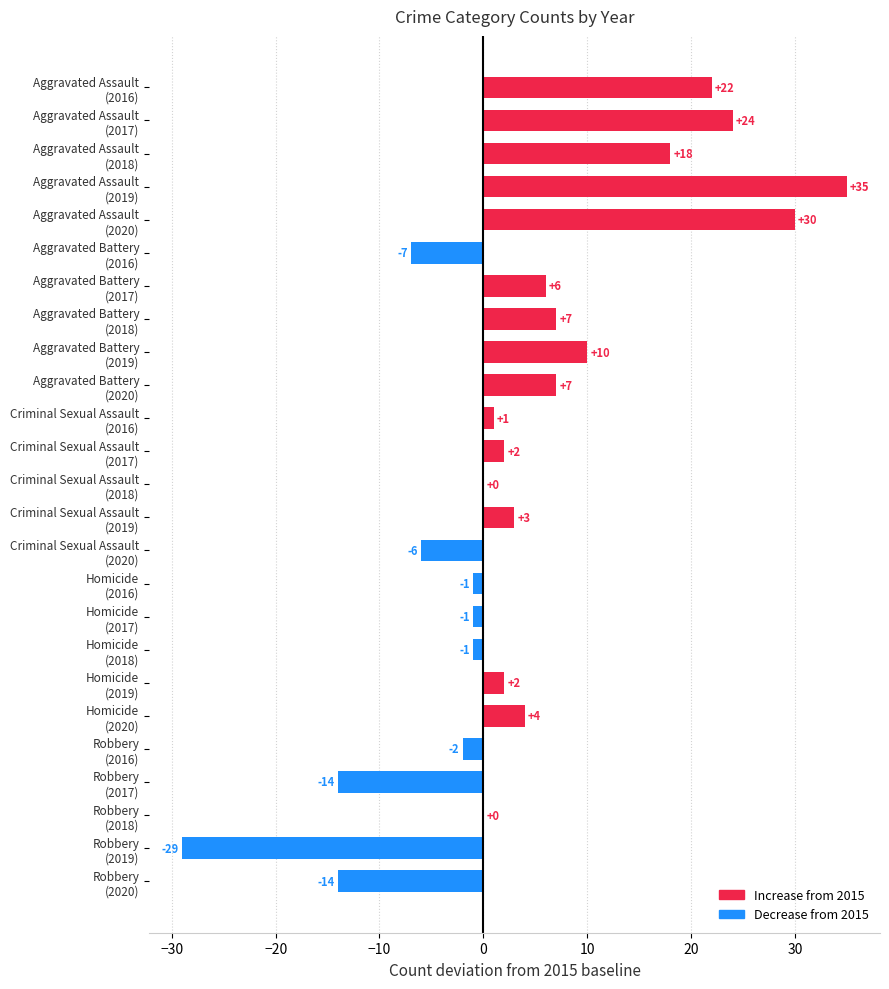

What is the greatest value displayed?

35